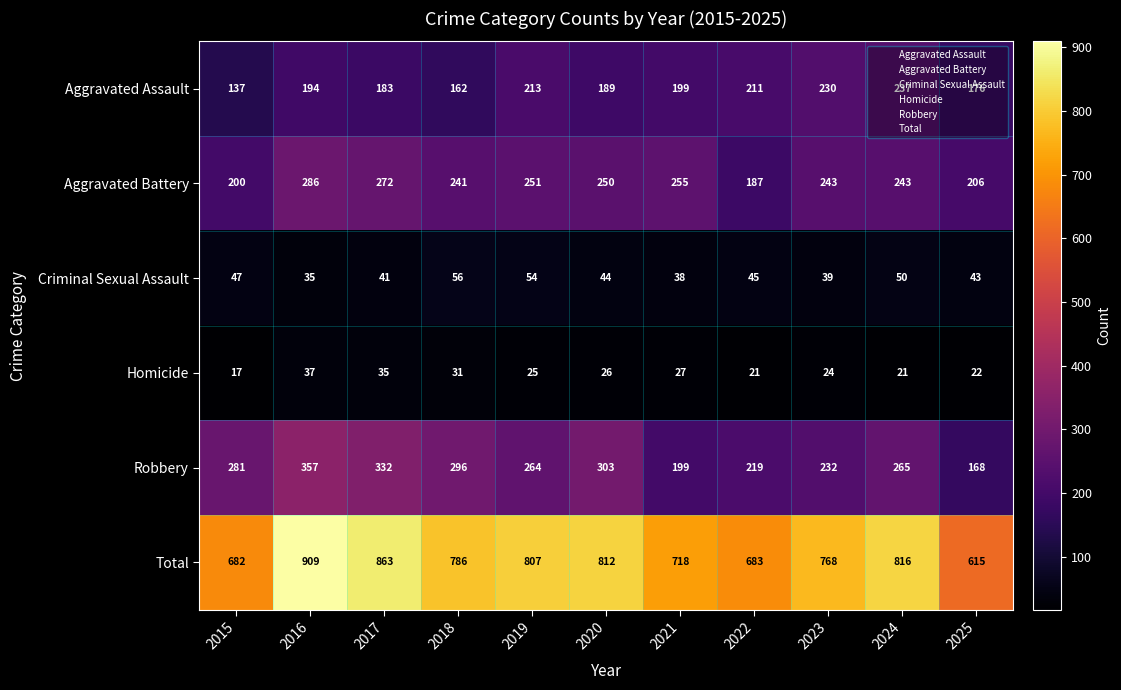

At which category is the sum across all series the highest?

2016